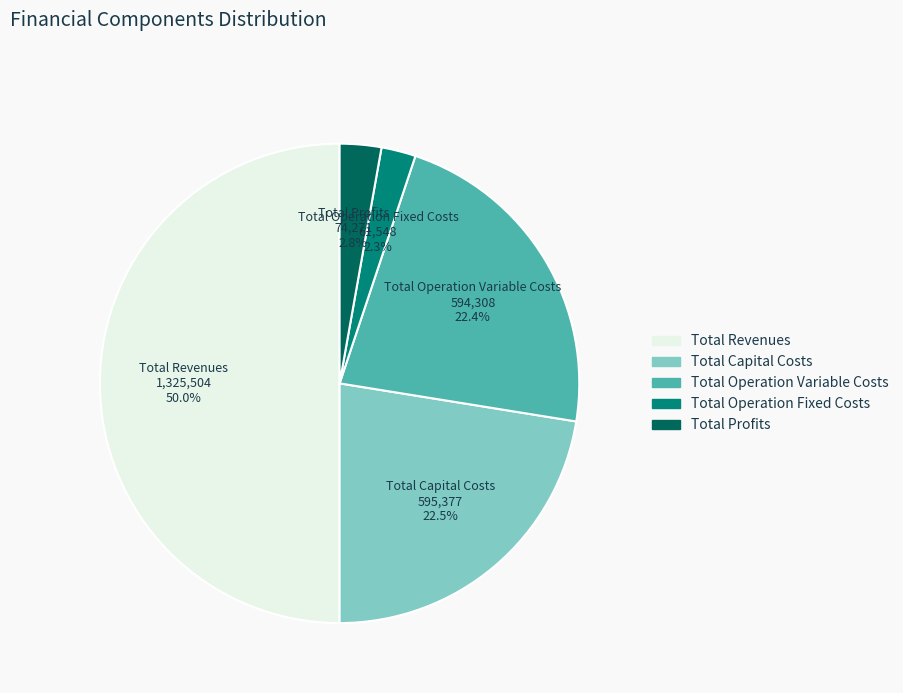

Approximately how many times larger is the value at Total Revenues compared to Total Operation Variable Costs?

2.2